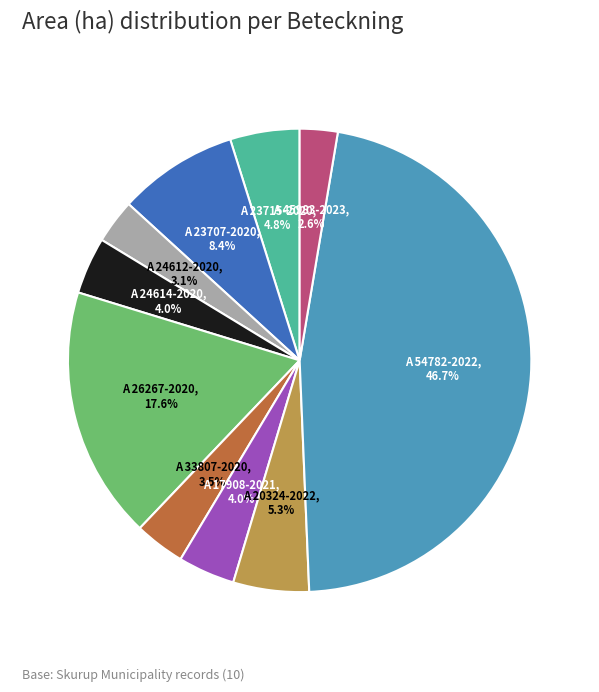

Does any single category account for the majority?

No